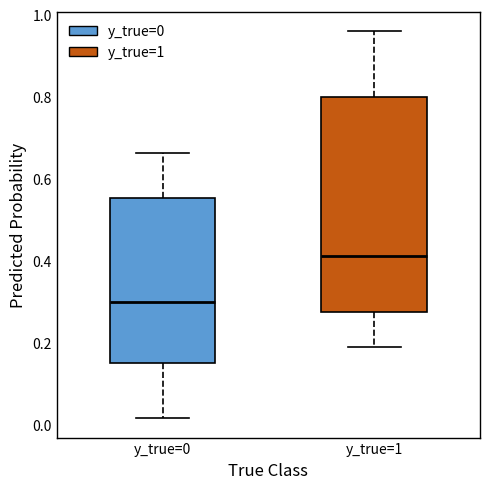

Which box's median line is the highest?

y_true=1